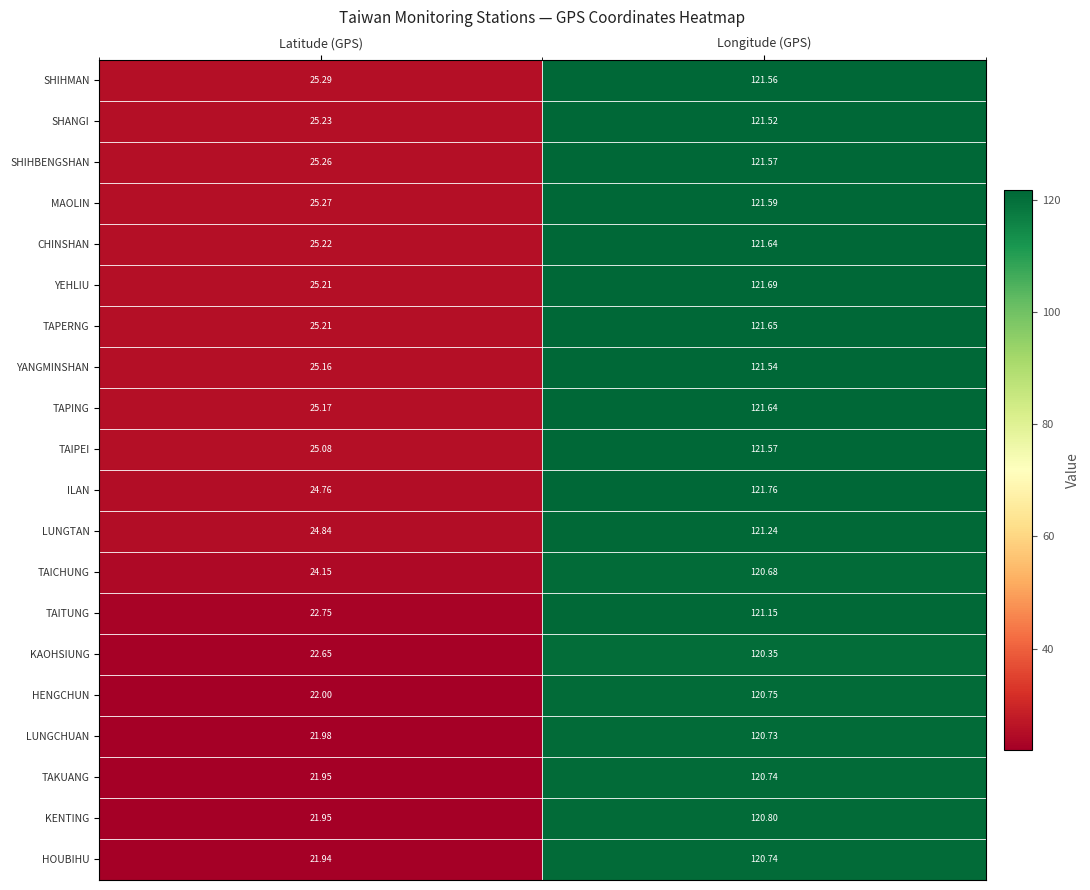

At which category is the sum across all series the highest?

Longitude (GPS)